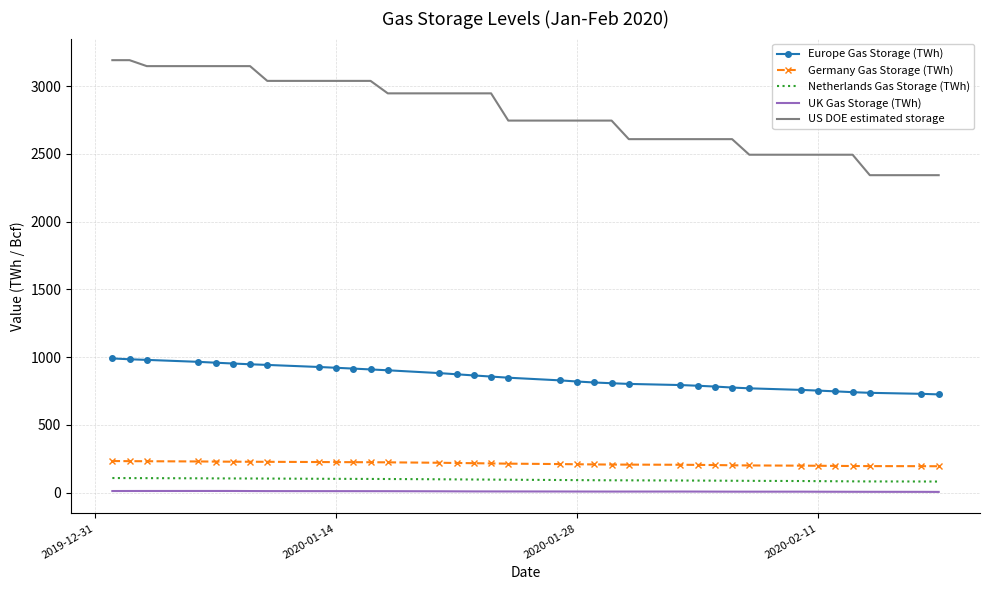

True or false: US DOE estimated storage and UK Gas Storage (TWh) cross at least once.

False